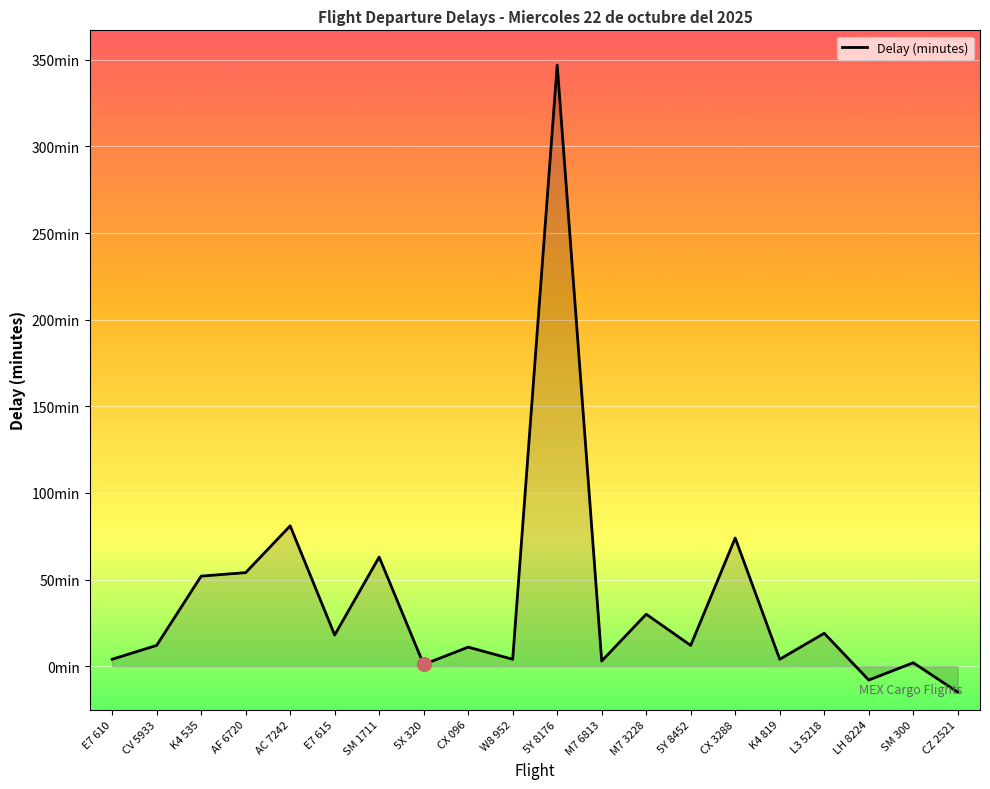

Is this an area chart (filled region under the line)?

Yes